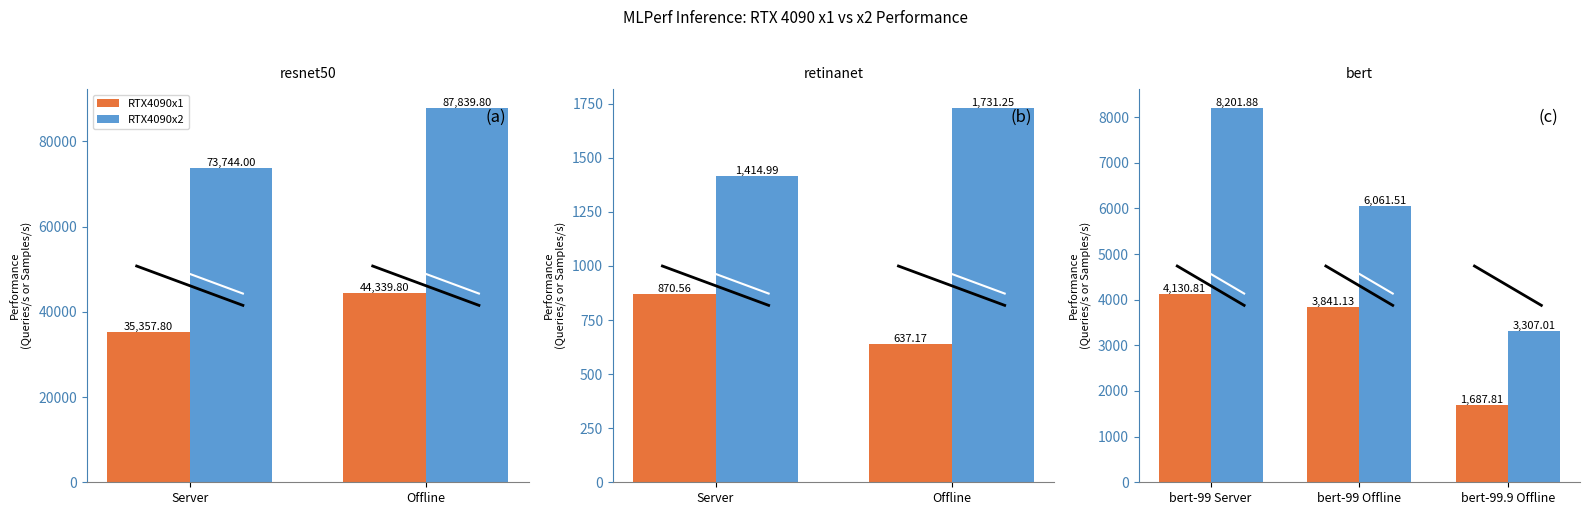

Which series has the largest range (max minus min)?

RTX4090x2